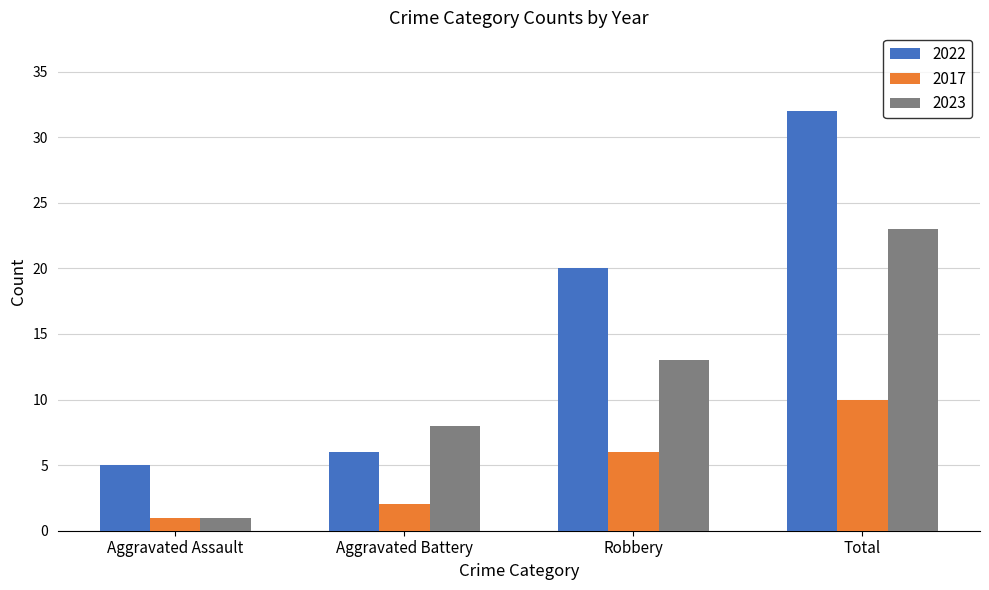

Reading left to right, extract all data points from this chart.

2022: 5	6	20	32
2017: 1	2	6	10
2023: 1	8	13	23